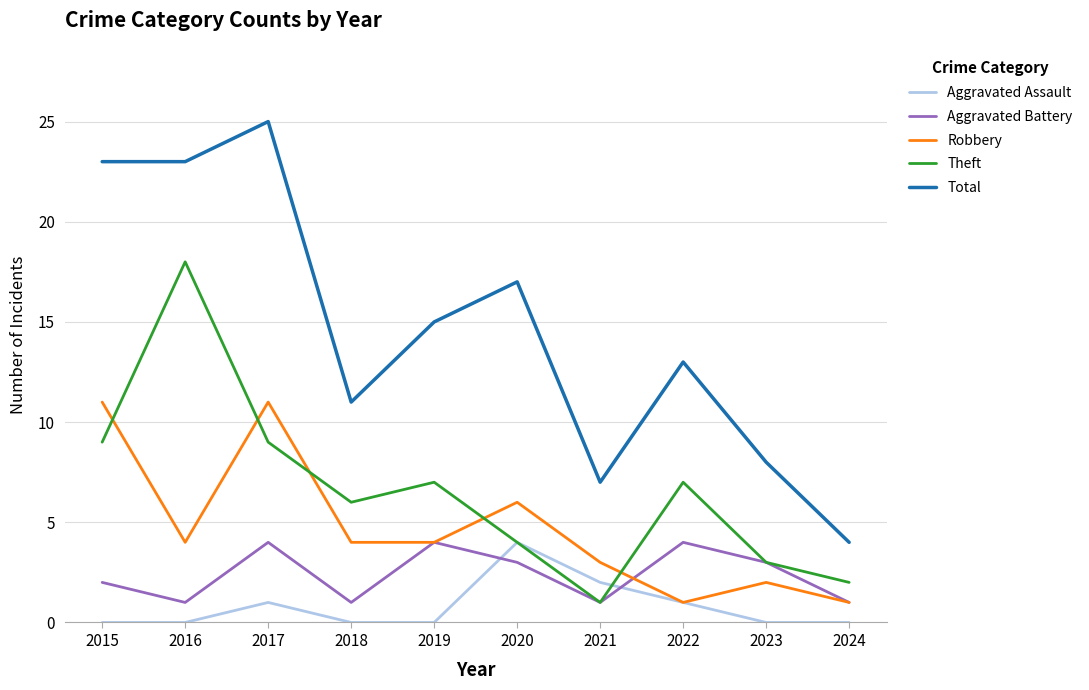

What is the average value of the Robbery series?

5